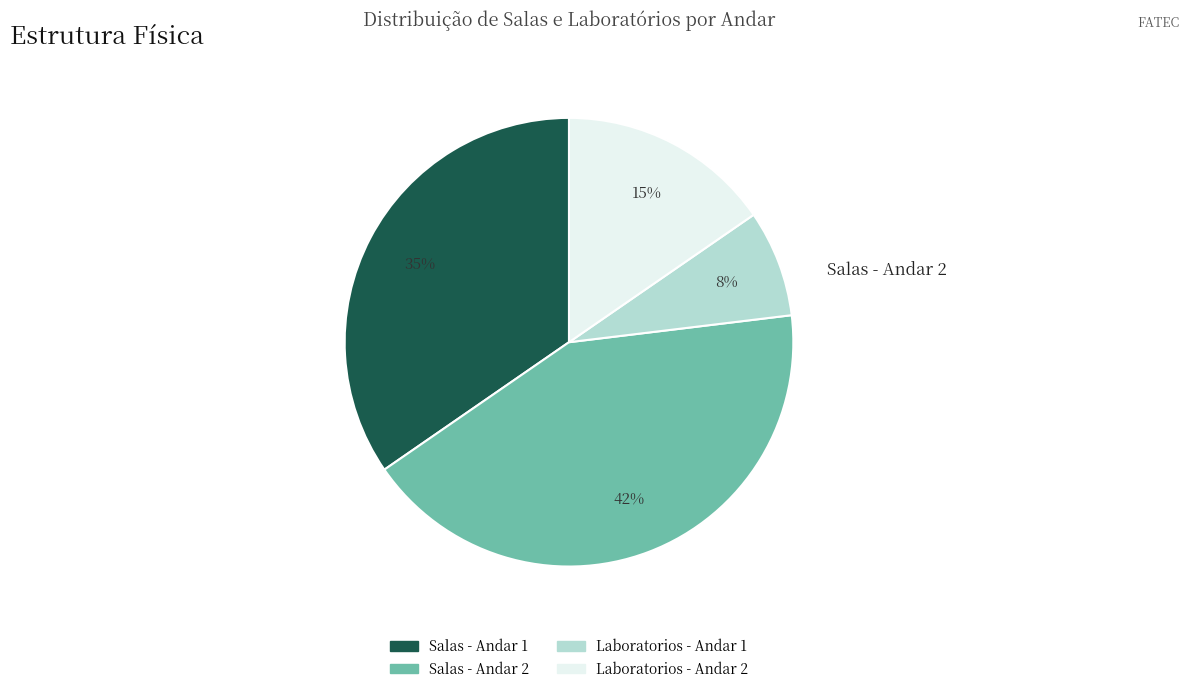

Does any single category account for the majority?

No